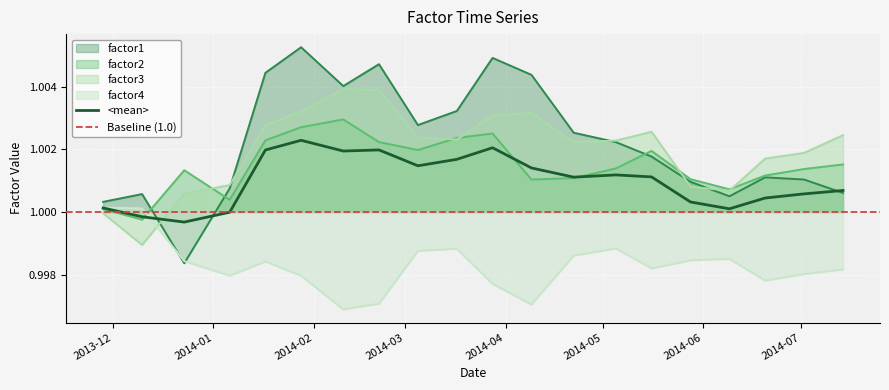

What is the value of the factor2 point at the 10th from the left?

1.0